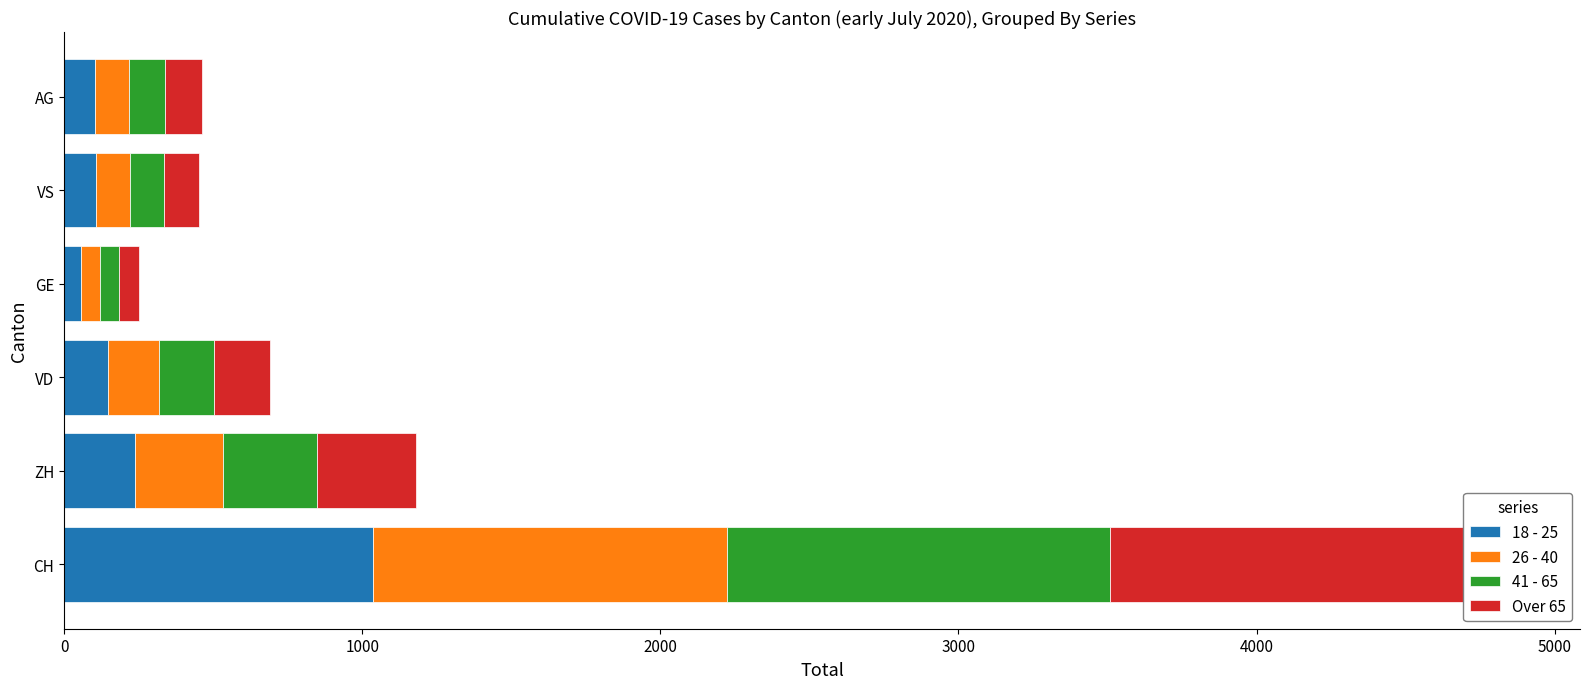

What is the average value of the 41 - 65 series?

348